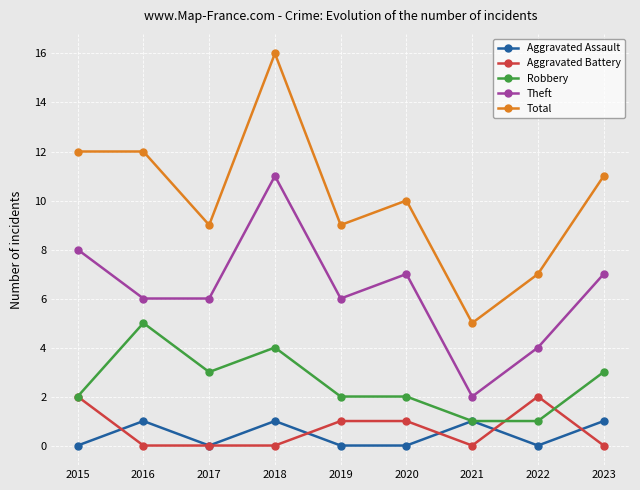

Which series has the largest range (max minus min)?

Total